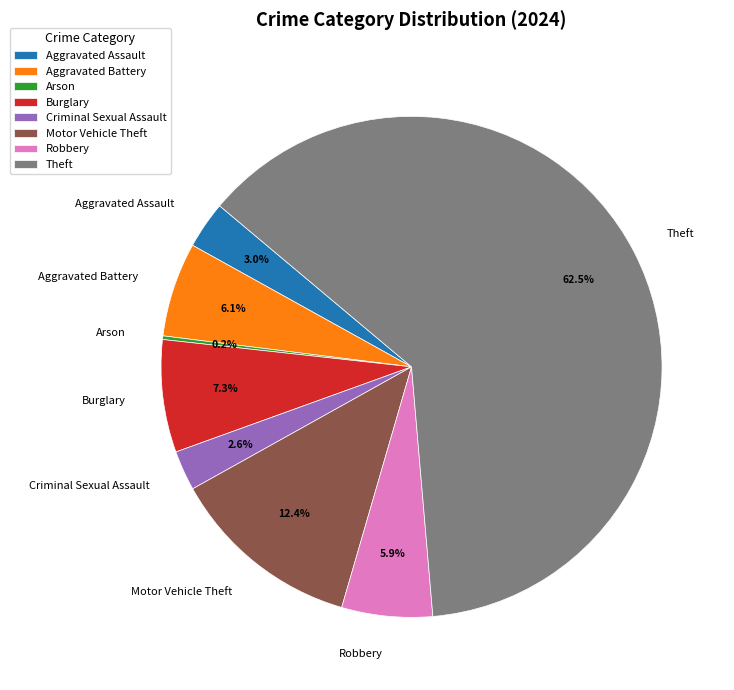

Between Criminal Sexual Assault and Robbery, which is larger?

Robbery